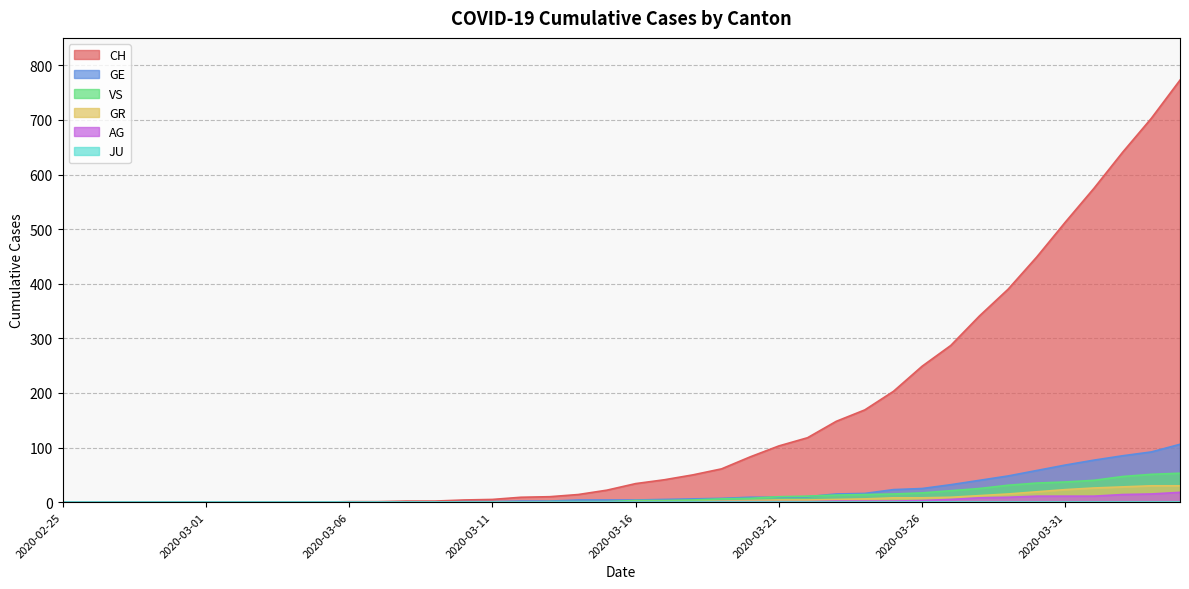

True or false: CH and VS cross at least once.

False